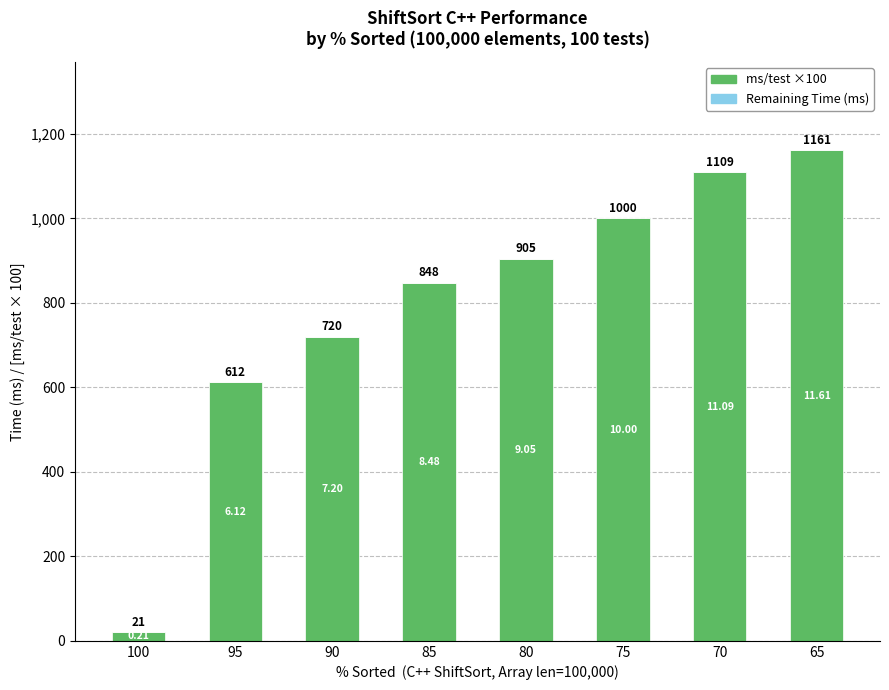

List the labels in order of value, smallest first.

100, 95, 90, 85, 80, 75, 70, 65